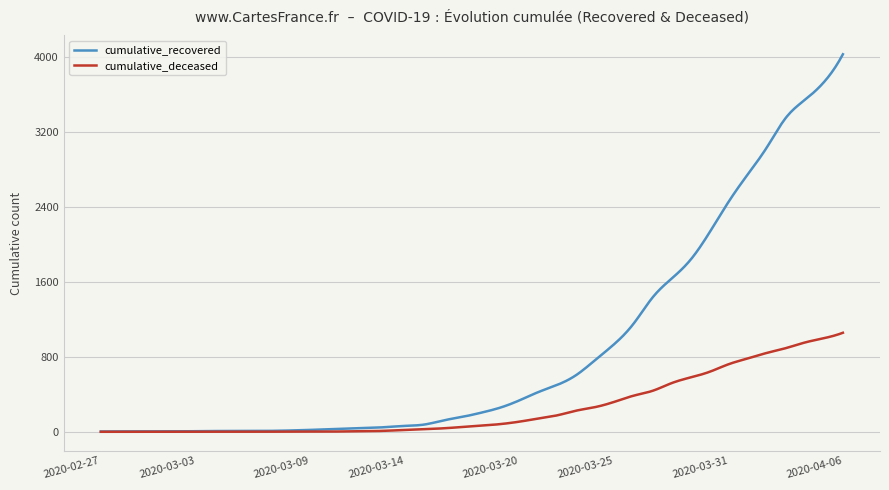

How many lines are shown in the chart?

2